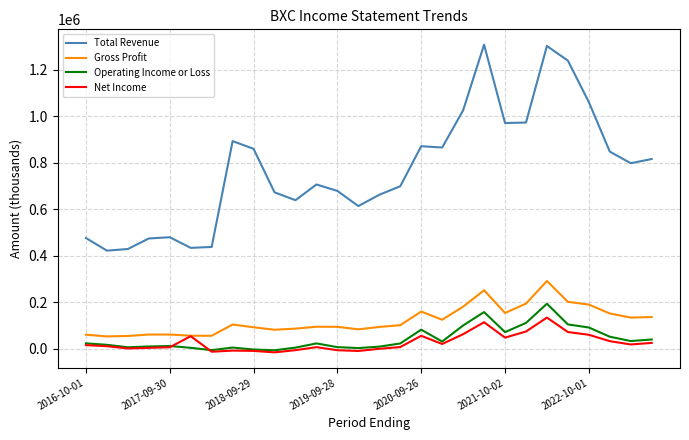

What is the highest value of the Net Income series?

133400